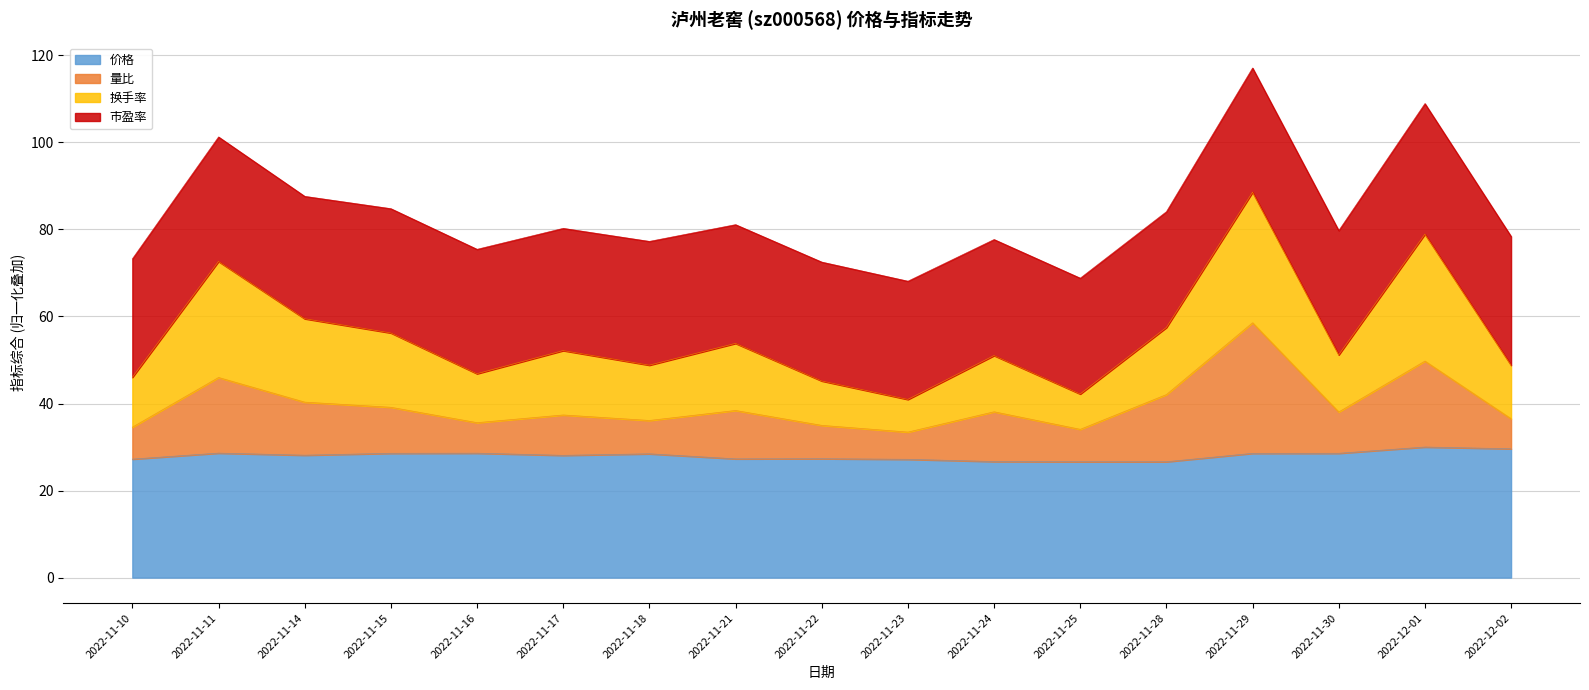

At which label does 量比 first exceed 38?

2022-11-11